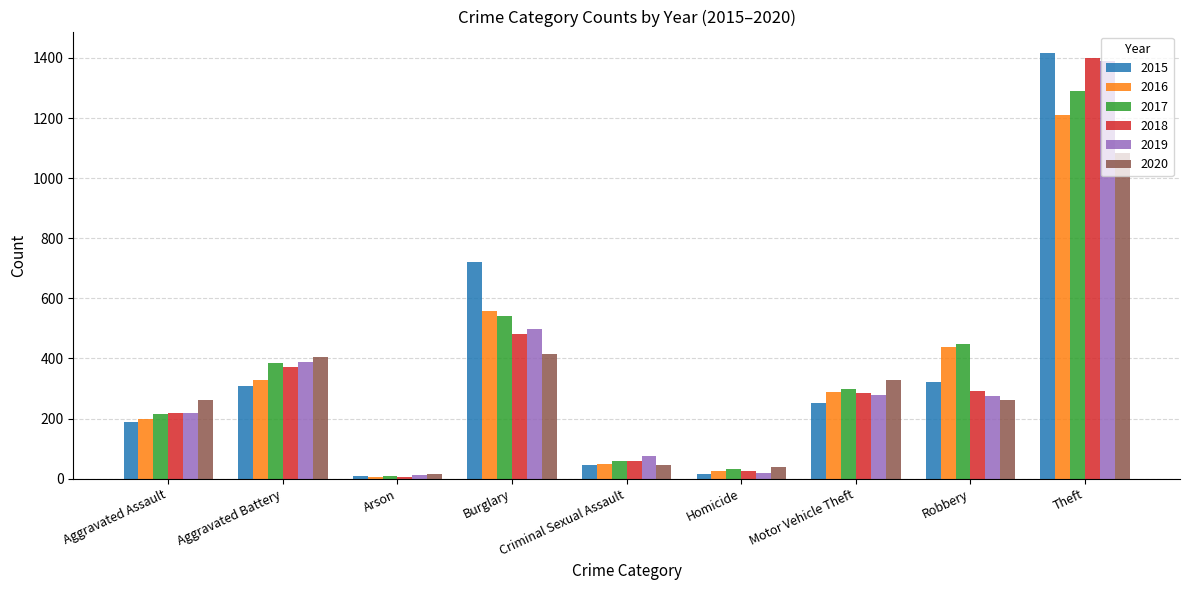

At which label is 2015 closest to 712?

Burglary